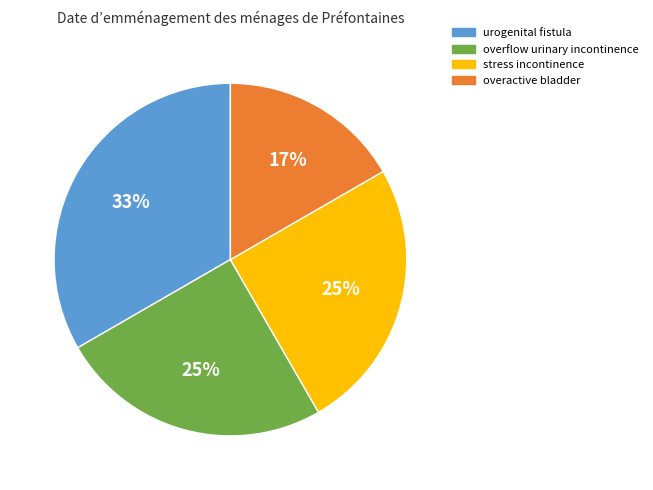

Do stress incontinence and overactive bladder together represent more than half of the pie?

No